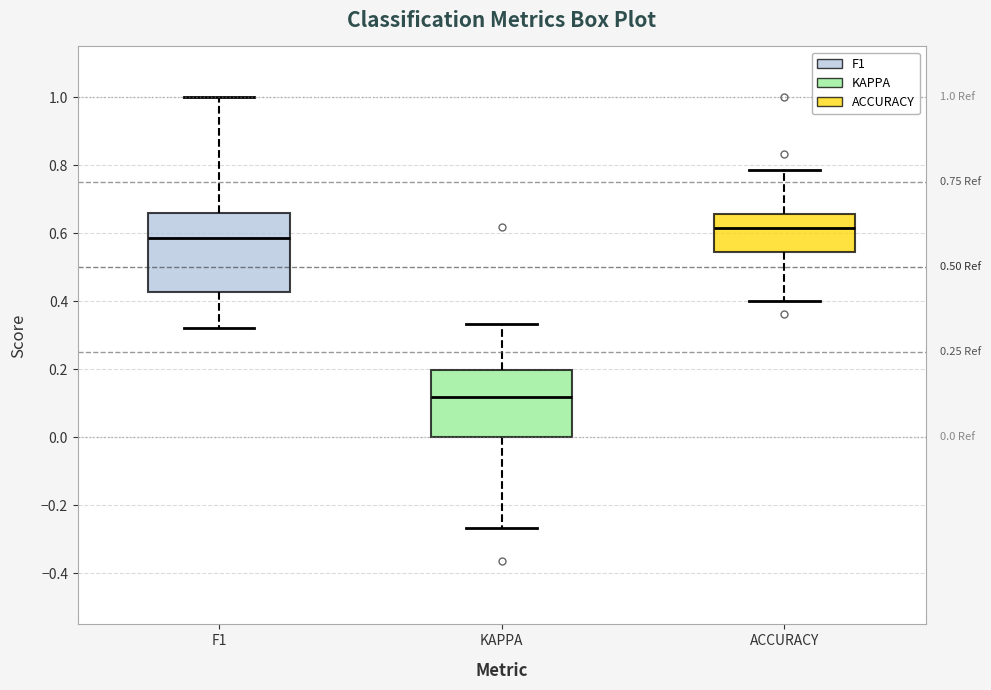

Which box is the tallest, from its lower edge to its upper edge?

F1